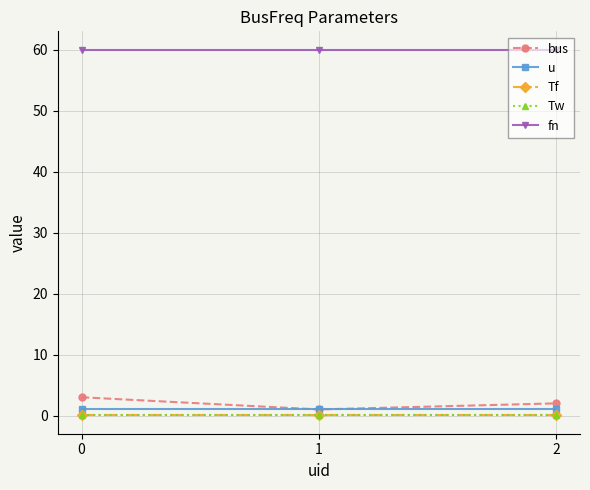

The value of u at 0 is 1.0. True or false?

True